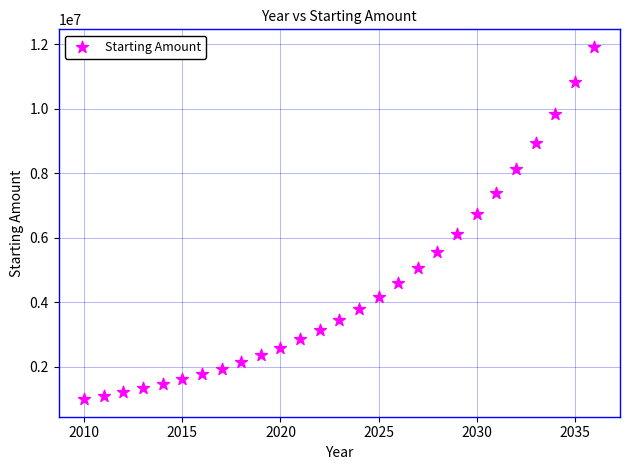

What is the range of X values (max minus min)?

26.0